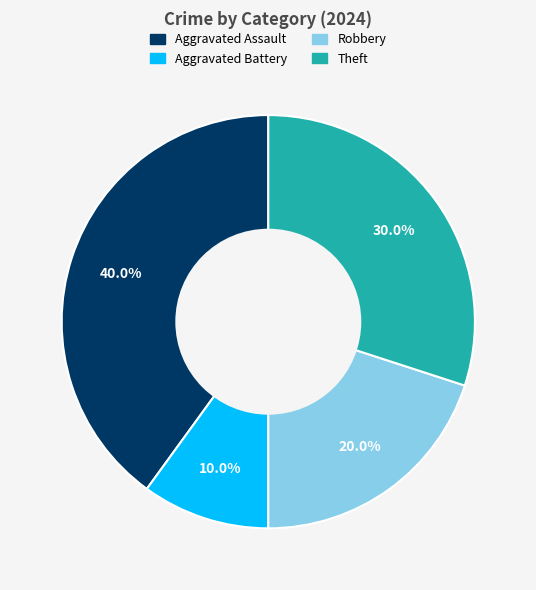

The Robbery slice represents 9% of the pie. True or false?

False